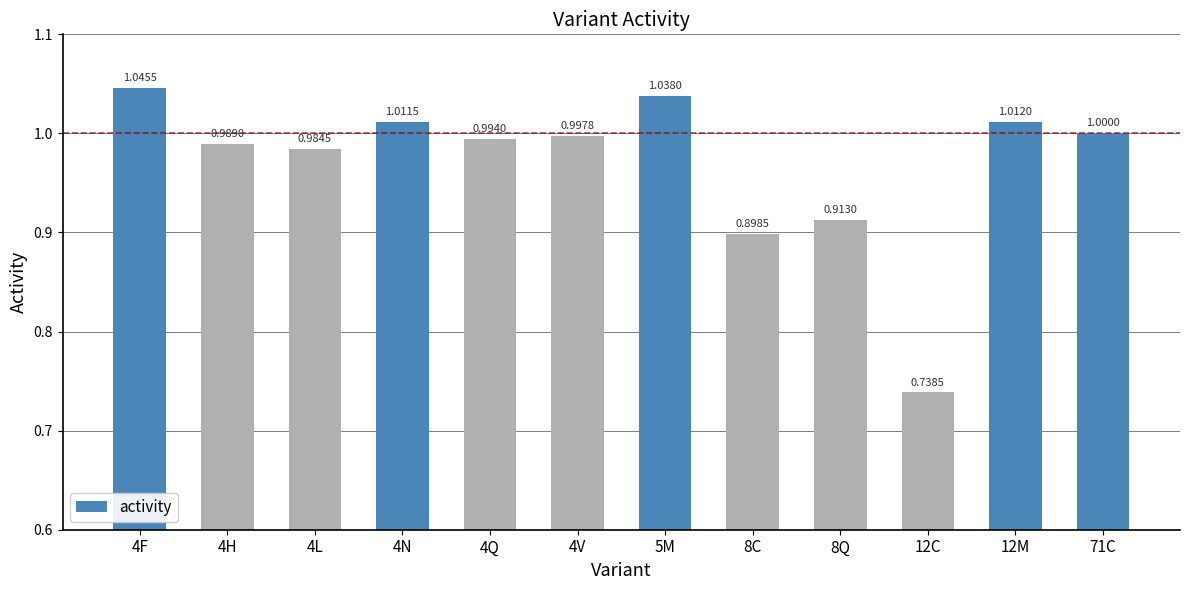

What is the value of the 11th bar from the left?

1.0